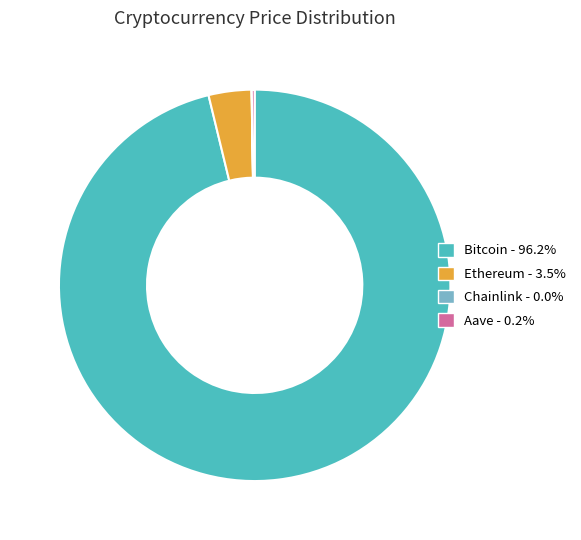

What is the largest slice in the pie chart?

Bitcoin